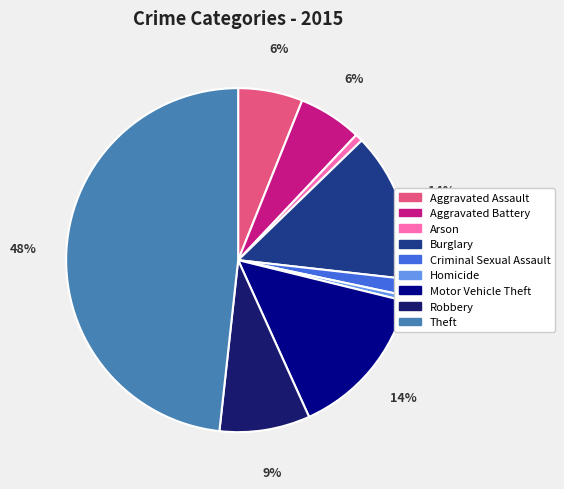

True or false: Robbery accounts for 1% of the total.

False